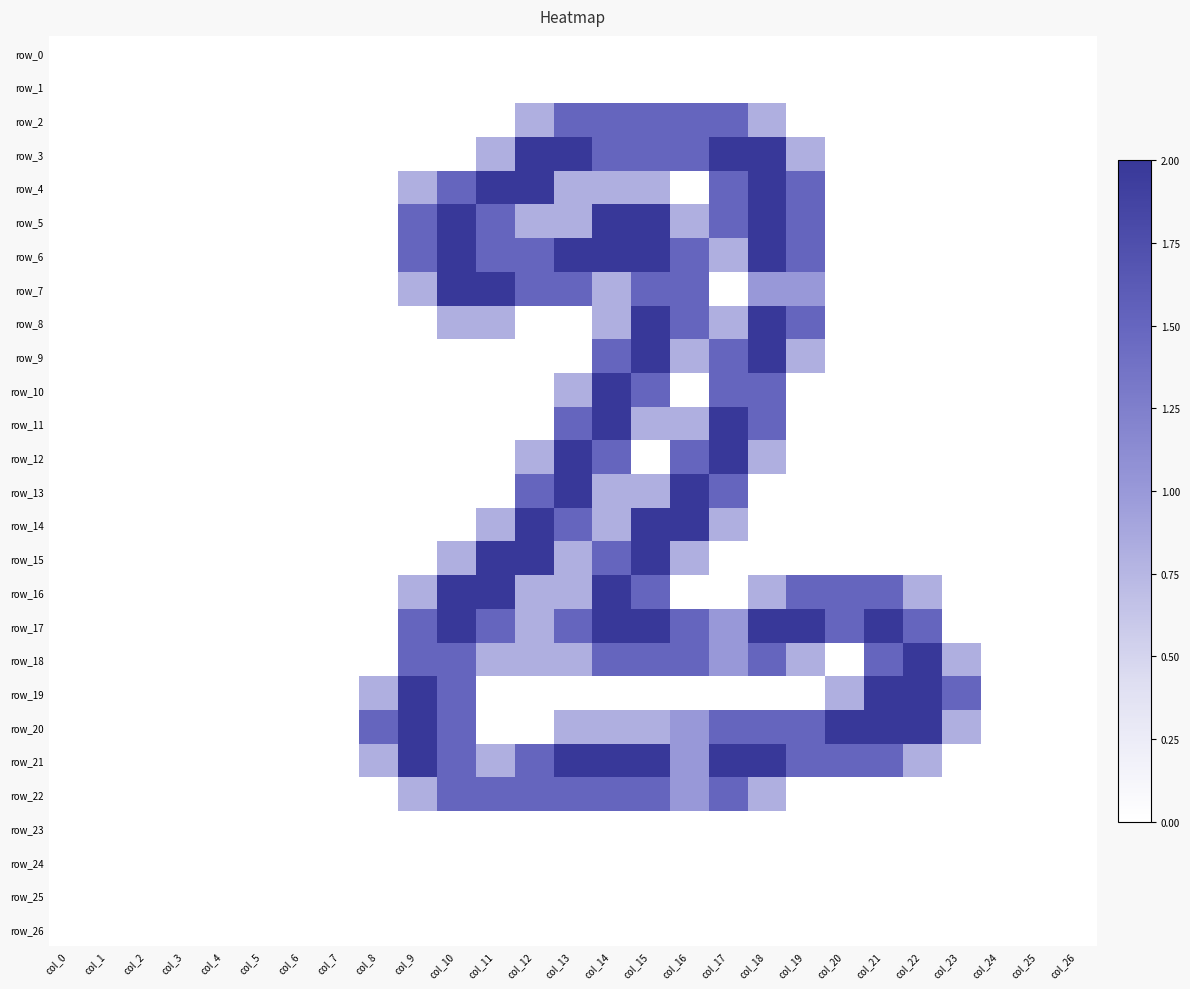

Count the number of categories in the chart.

27